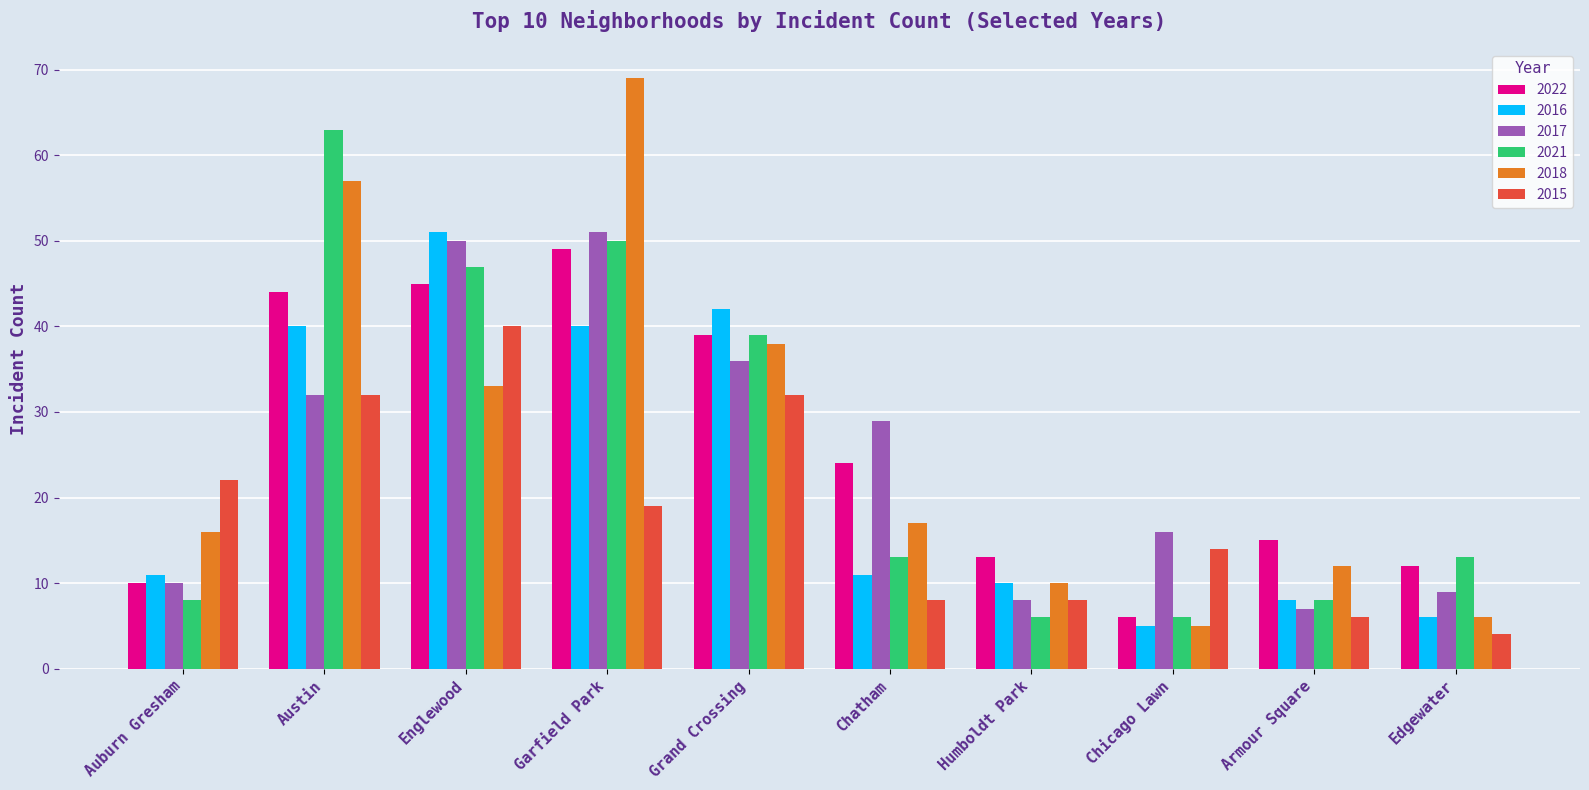

What are all the series names shown in the legend?

2022, 2016, 2017, 2021, 2018, 2015